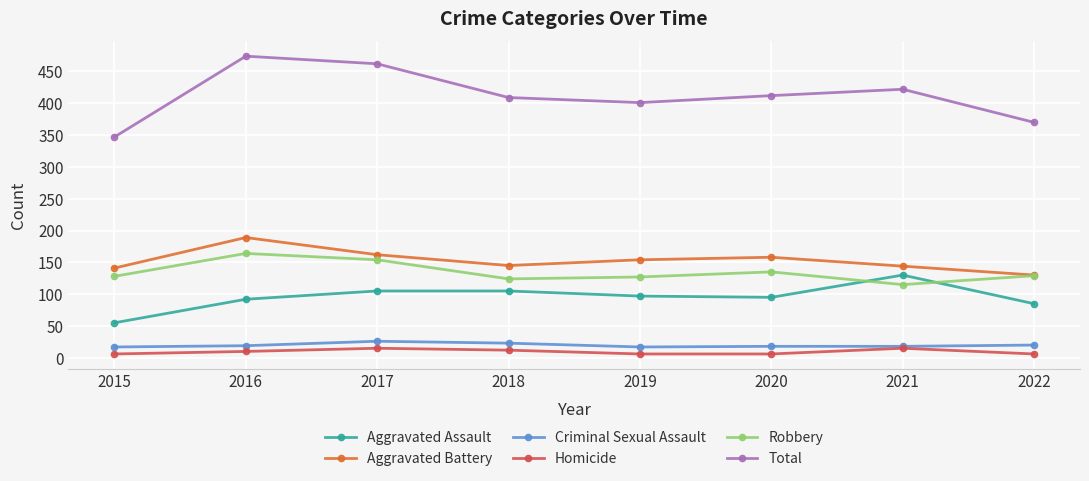

How many interior local valleys does the Robbery series have?

2